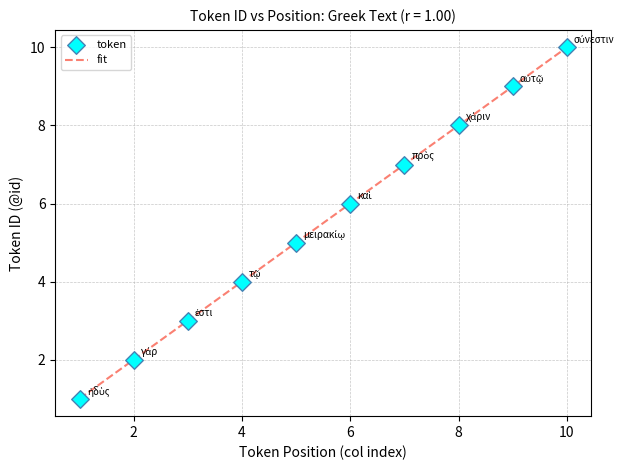

What is the greatest value displayed?

10.0